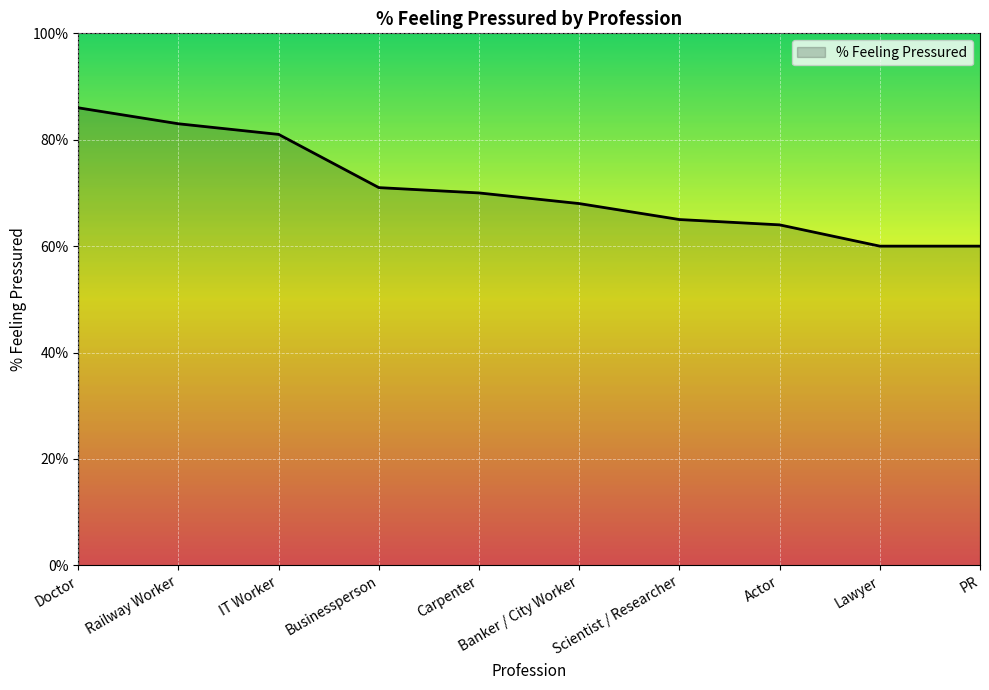

Does the chart have visible grid lines?

Yes